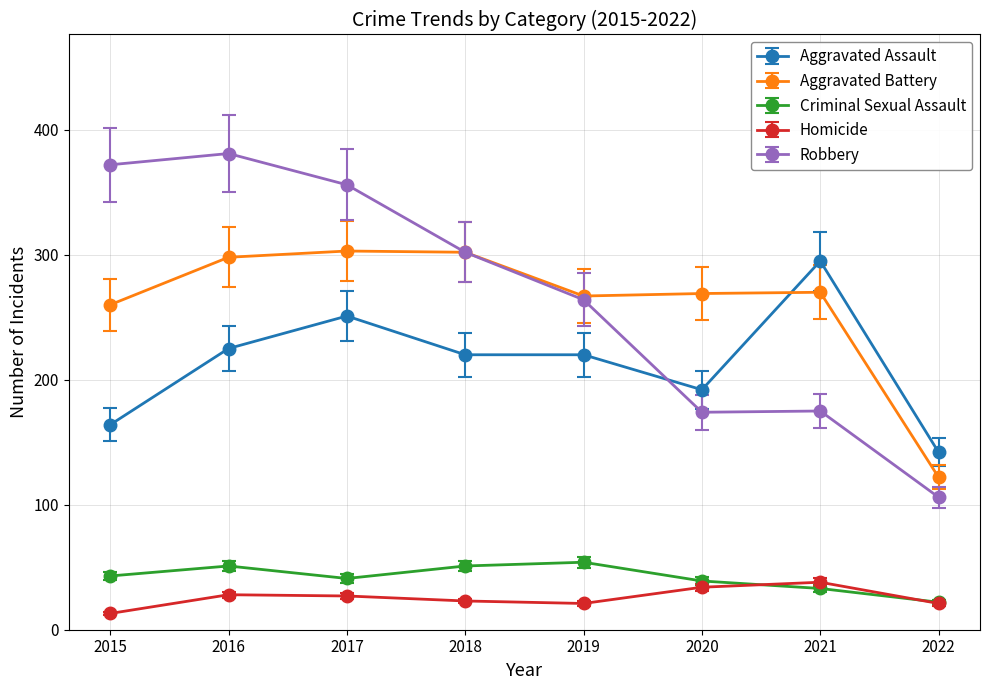

How many lines are shown in the chart?

5